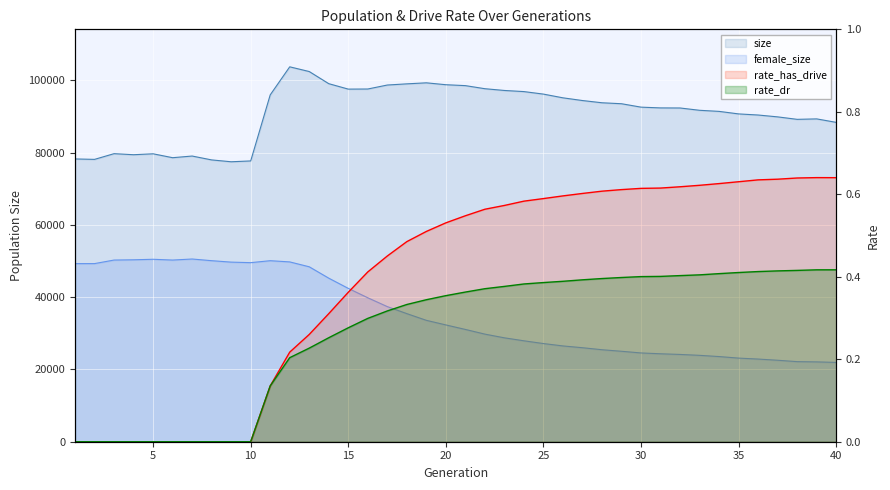

At which label does size first exceed 92618?

11